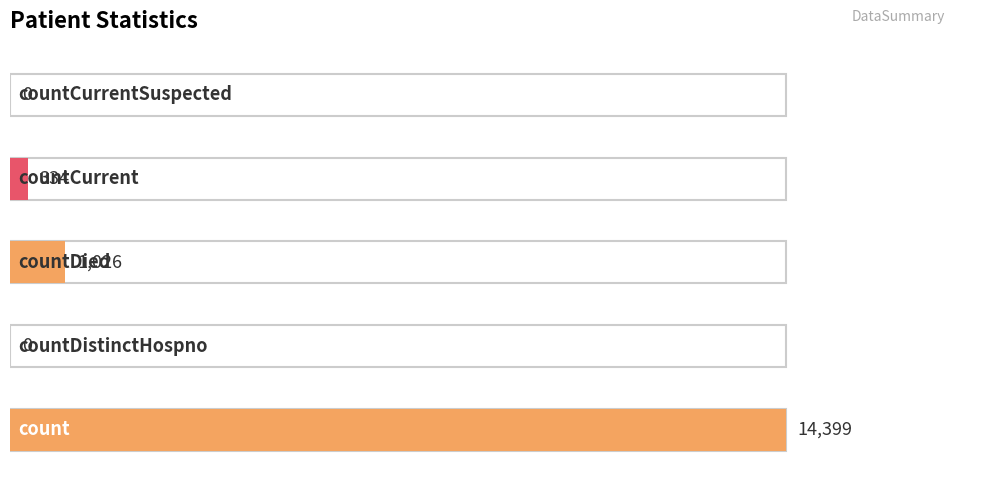

At which category does the chart reach its minimum across all series?

countDistinctHospno